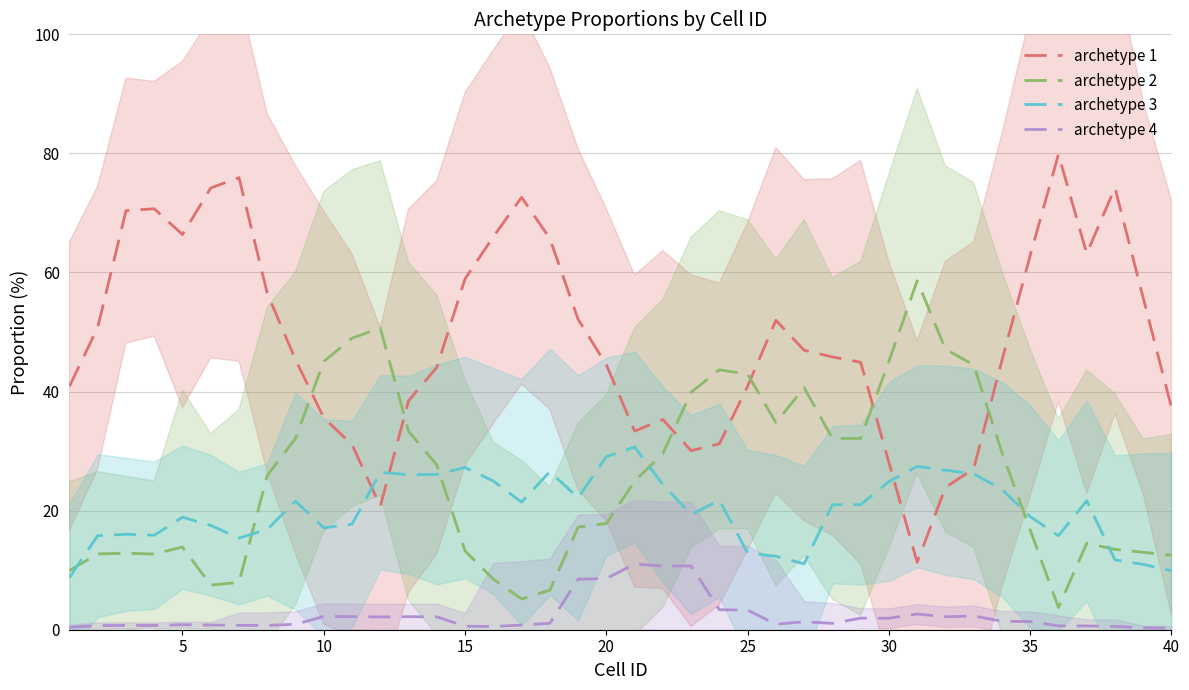

What is the lowest value of the archetype 1 series?

11.3